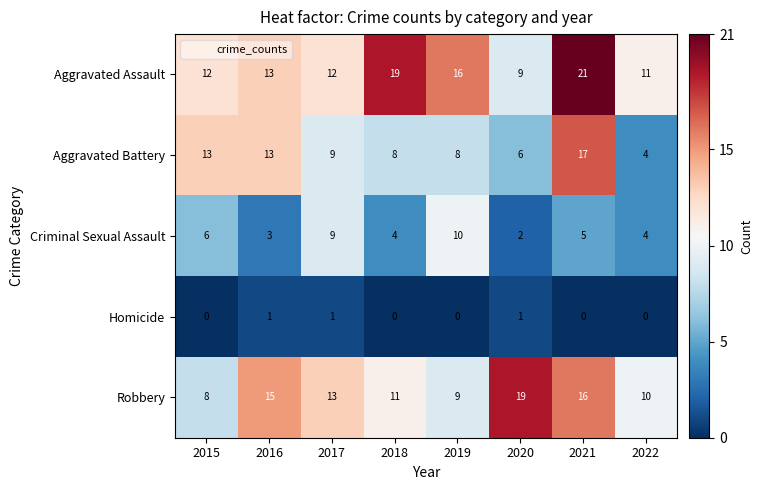

What is the difference between the maximum and second lowest values in the Aggravated Battery series?

11